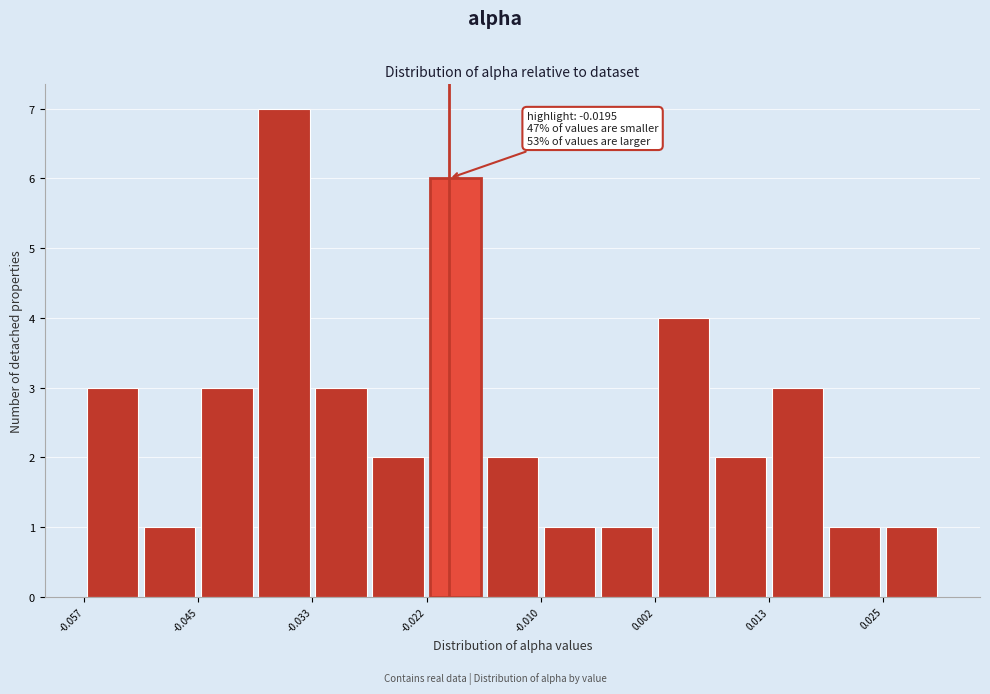

Around what value on the x-axis is the tallest bar? Give the approximate position of its centre, as read against the axis.

-0.036